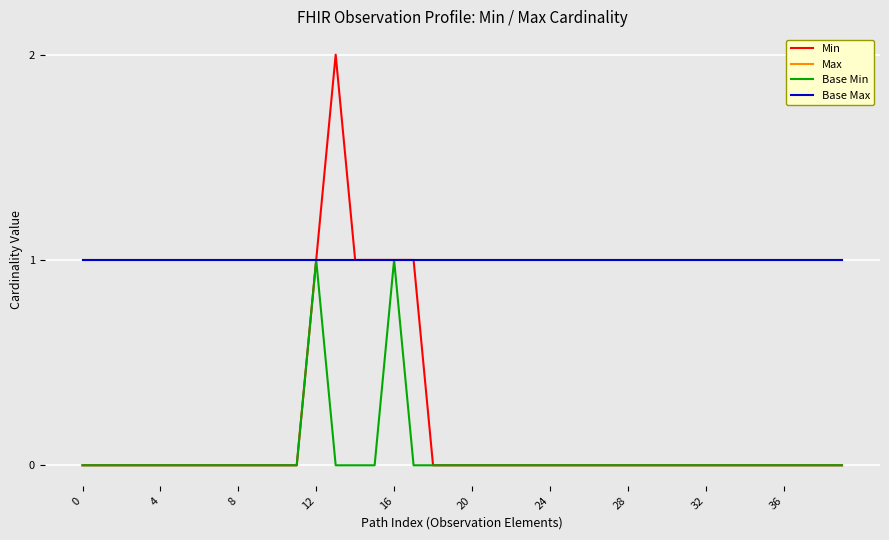

Does the chart display data point markers on the line(s)?

No